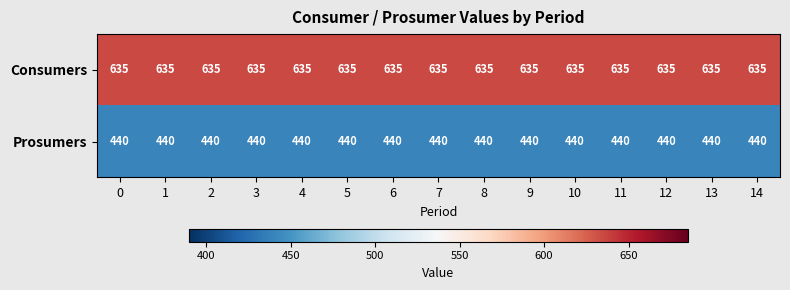

List the series in order of their overall mean, lowest first.

Prosumers, Consumers